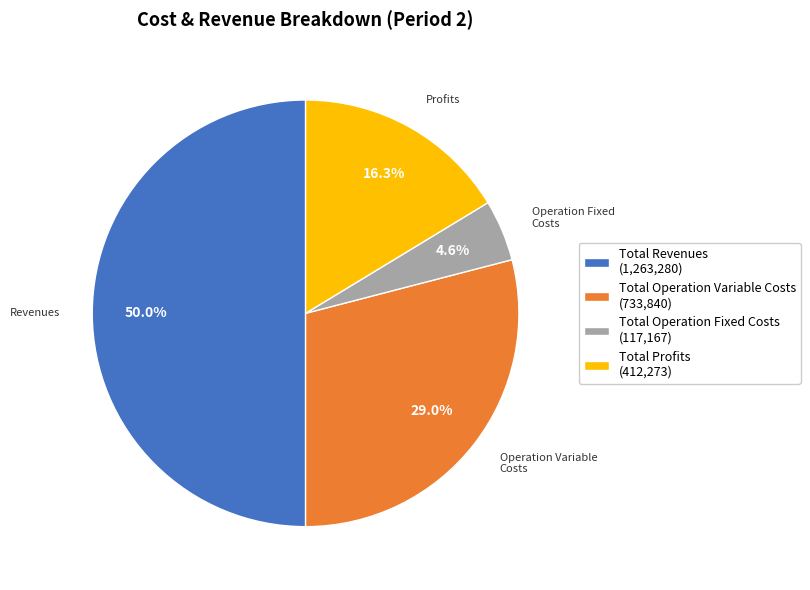

Is Total Operation Fixed Costs (117,167) the majority of the pie?

No